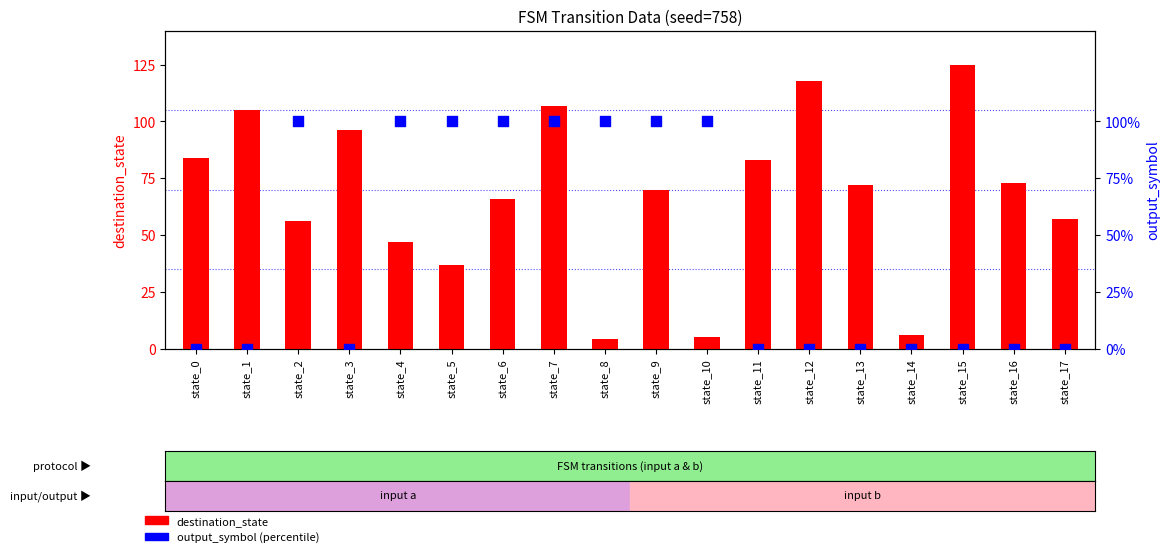

Which series contains the lowest Y value?

output_symbol